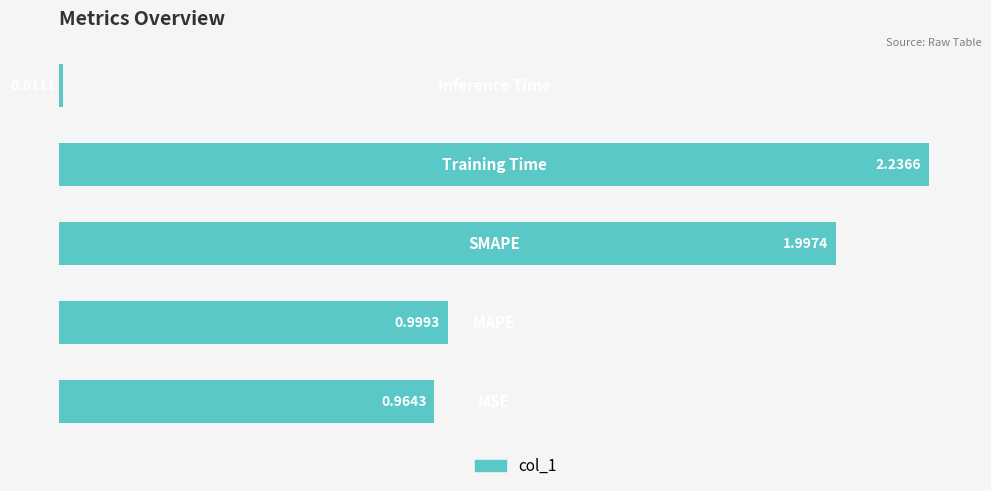

What is the difference between the maximum and second lowest values?

1.3